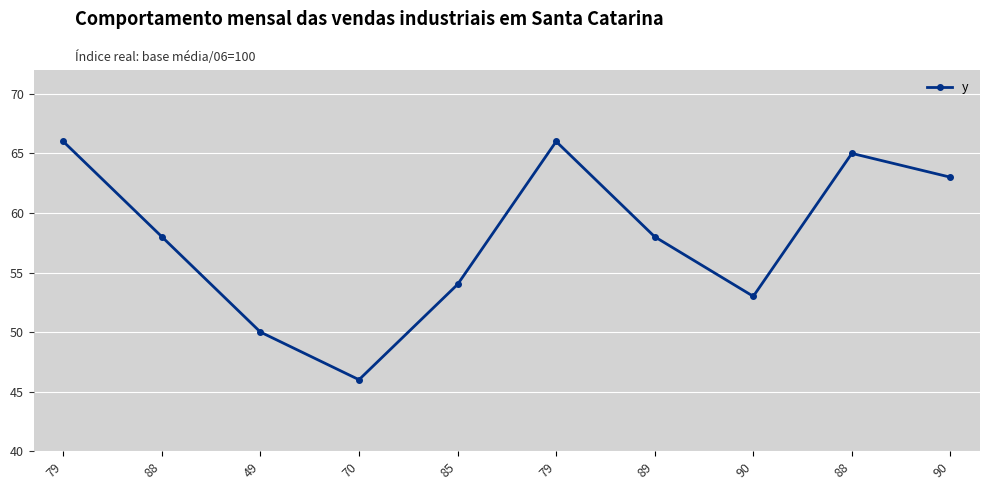

What is the greatest value displayed?

66